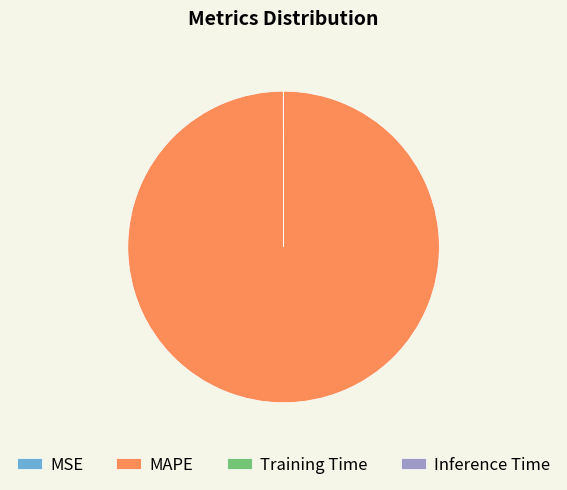

Which slice is the largest?

MAPE